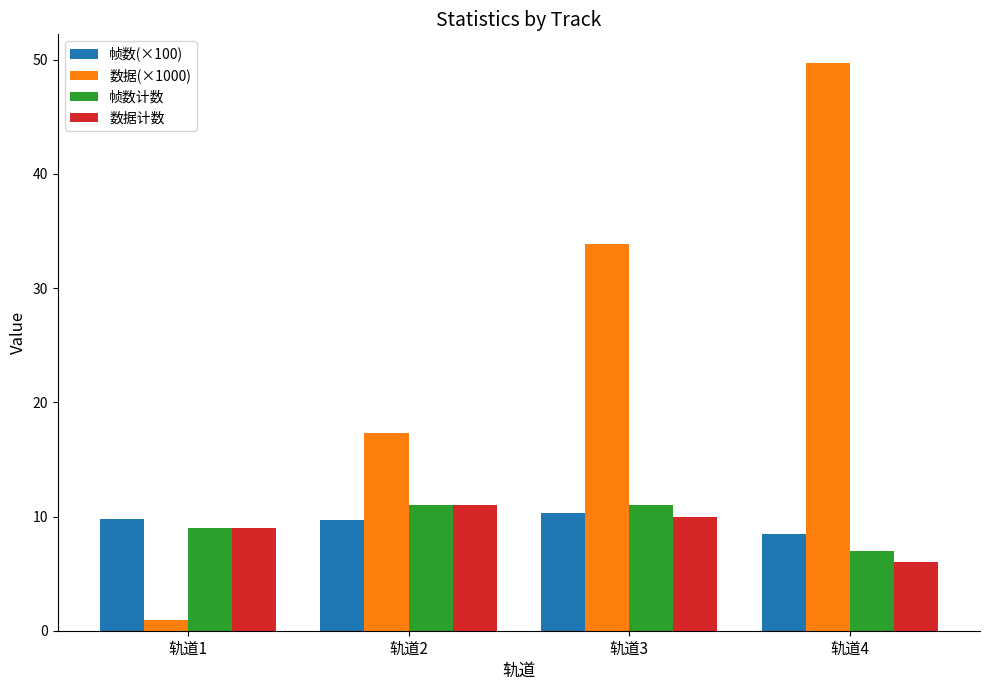

How many values in the 数据(×1000) series exceed 33?

2